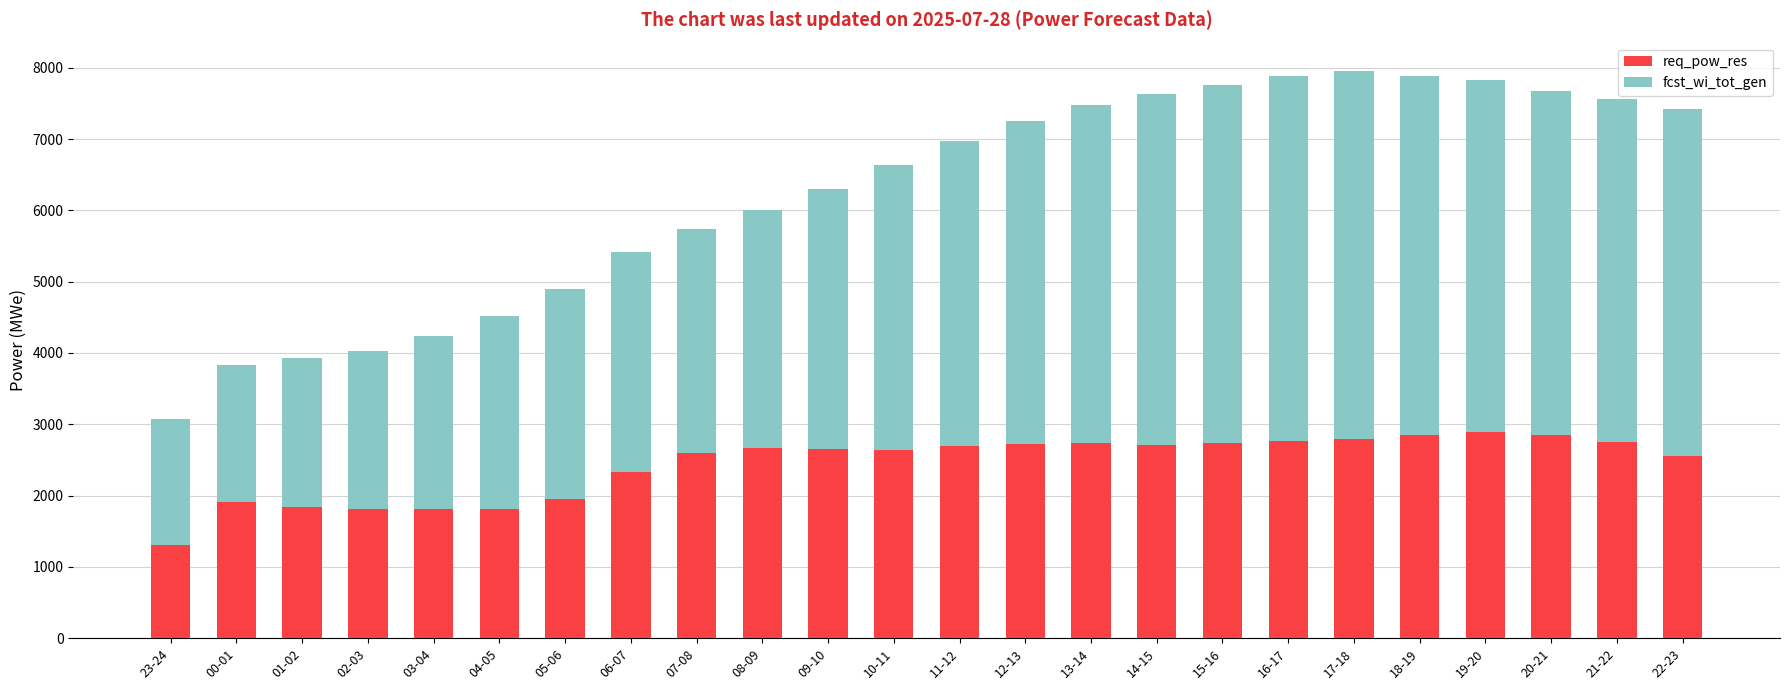

What value does the req_pow_res series have at 17-18?

2798